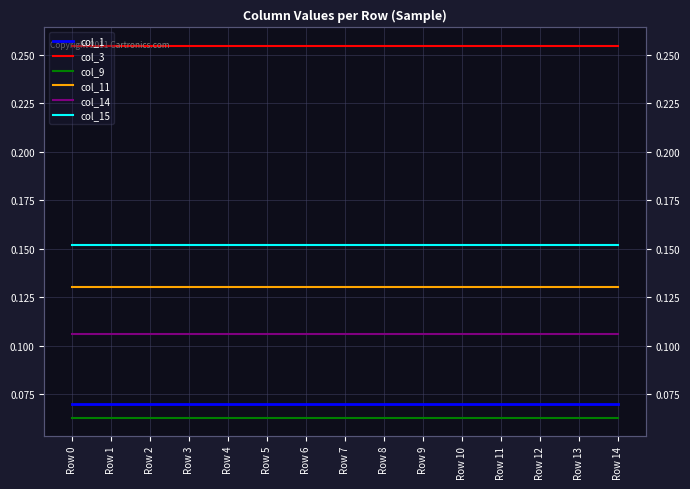

Where is col_14 nearest to the value 0?

Row 0